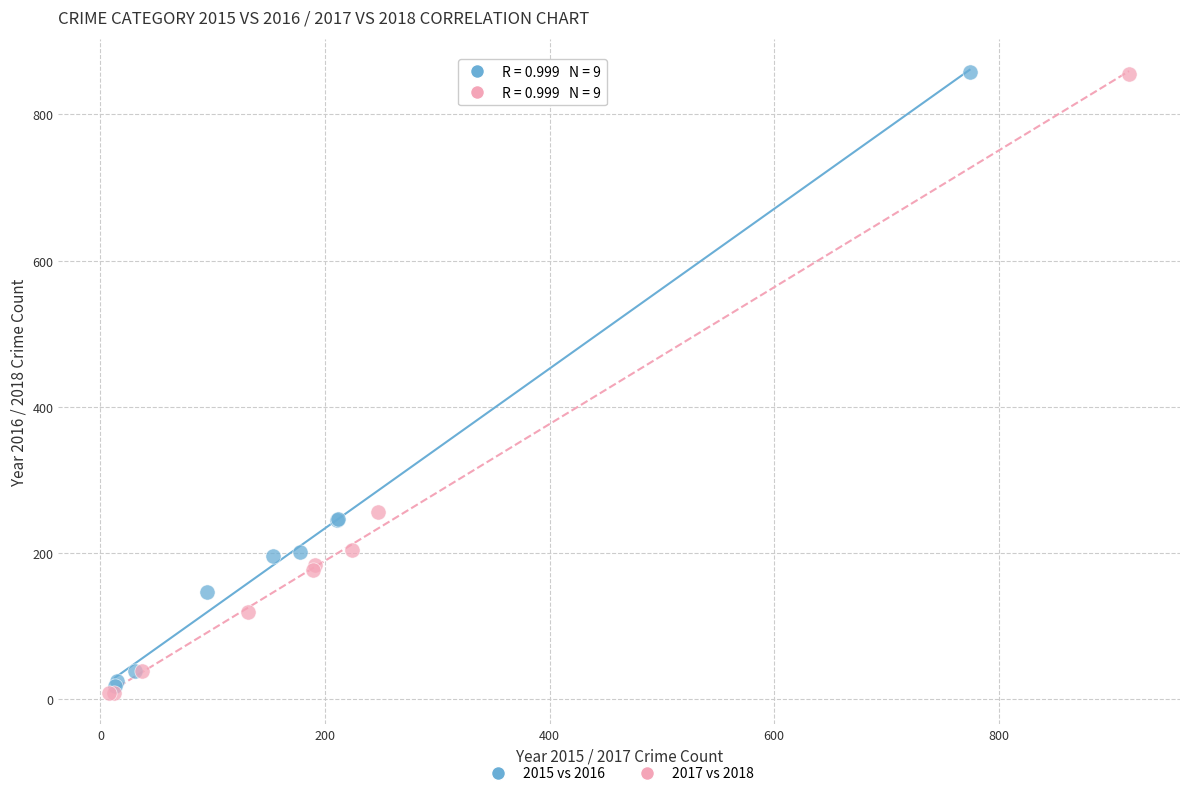

Which series has the largest Y range (max minus min)?

2017 vs 2018